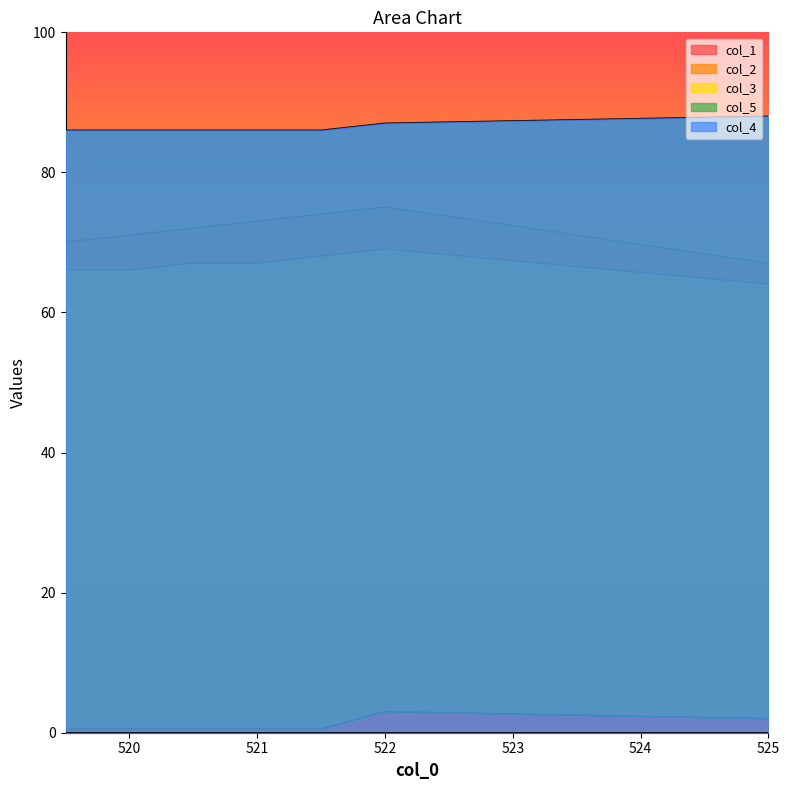

What is the average value of the col_3 series?

1.1